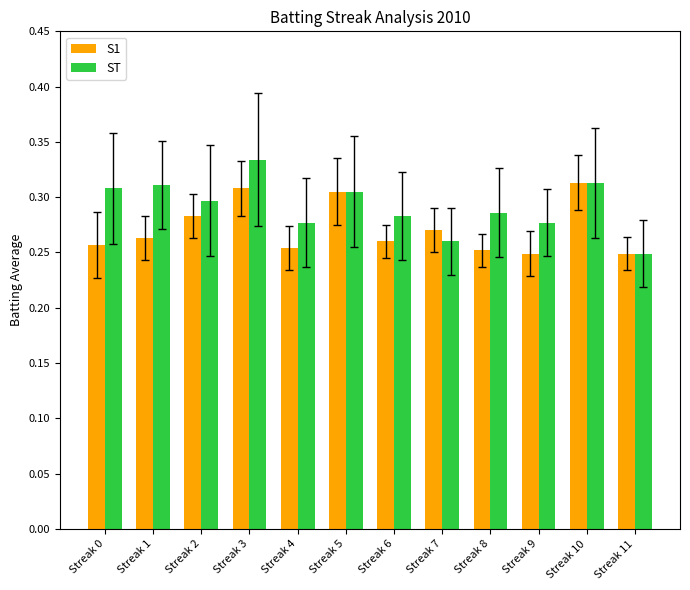

Is the value of ST at Streak 6 greater than the value of S1 at Streak 6?

Yes